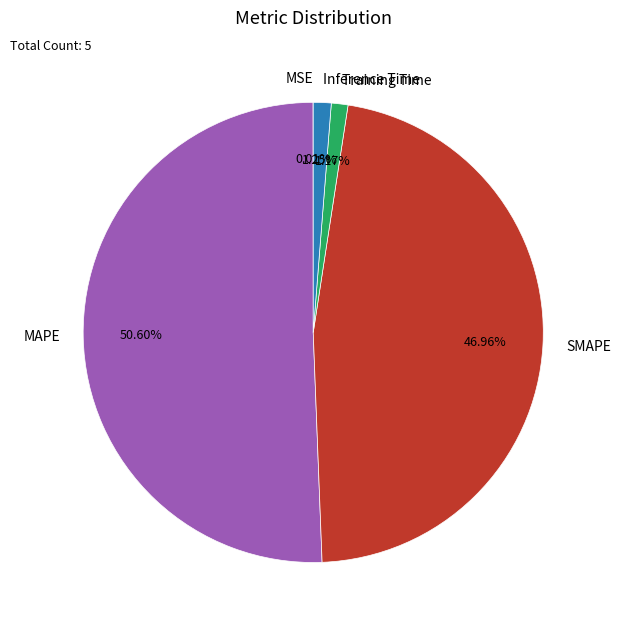

To the nearest percent, what is the average slice percentage?

20%